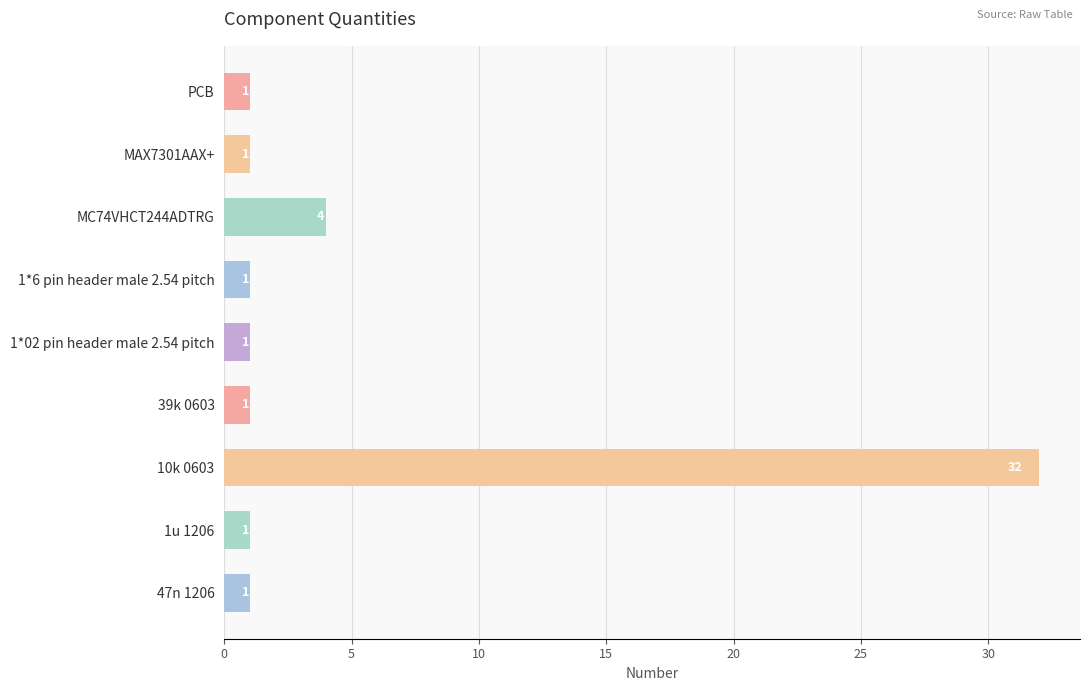

What is the minimum value shown in the chart?

1